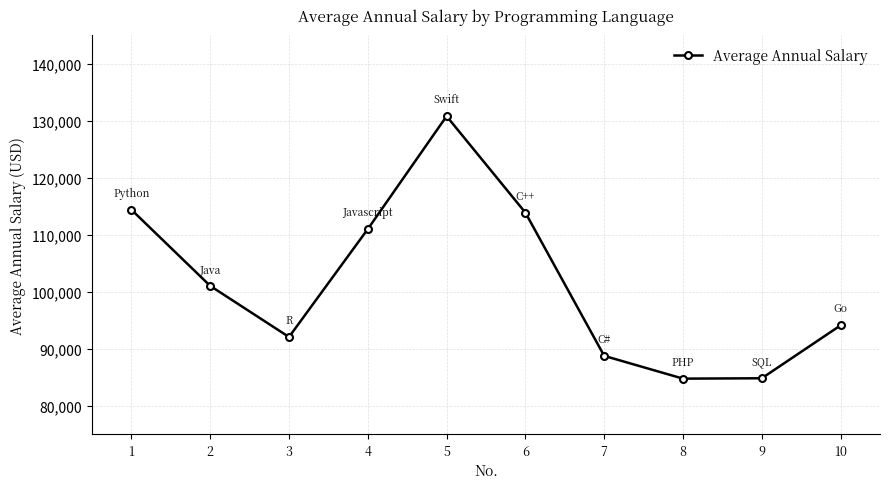

What is the ratio of the value at 10 to the value at 1?

0.8